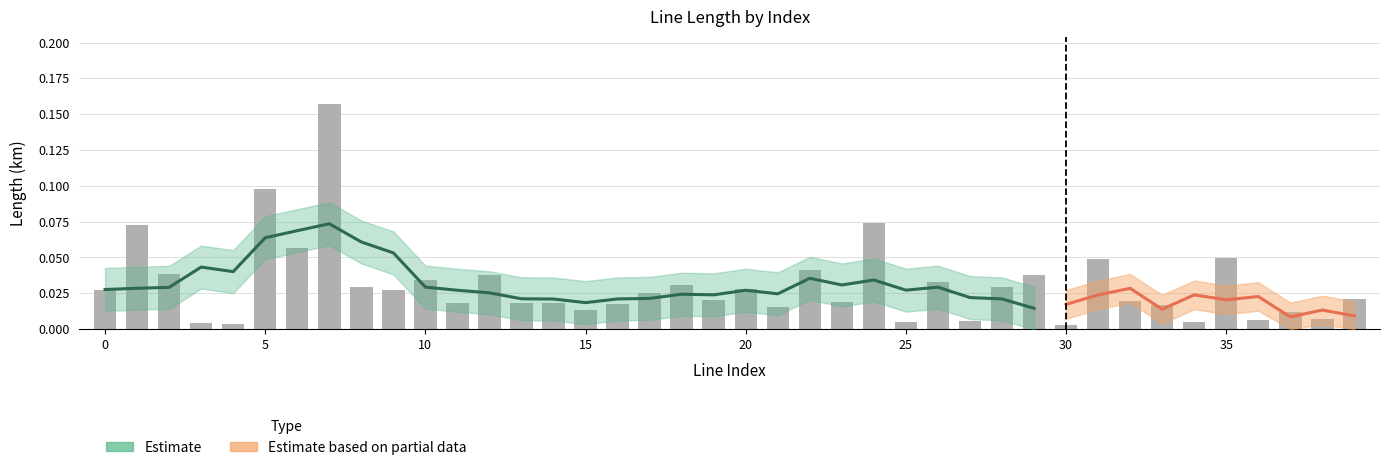

Are the bars grouped side by side (vs. stacked)?

Yes